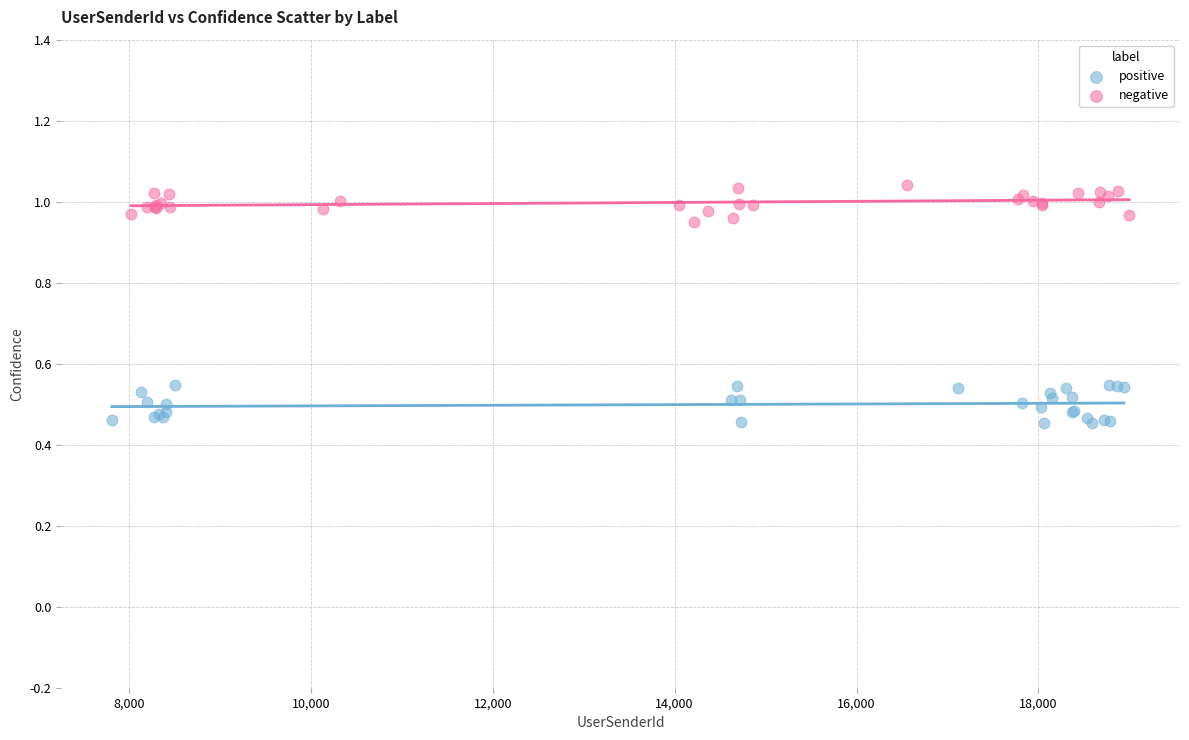

Which series reaches the maximum Y coordinate?

negative